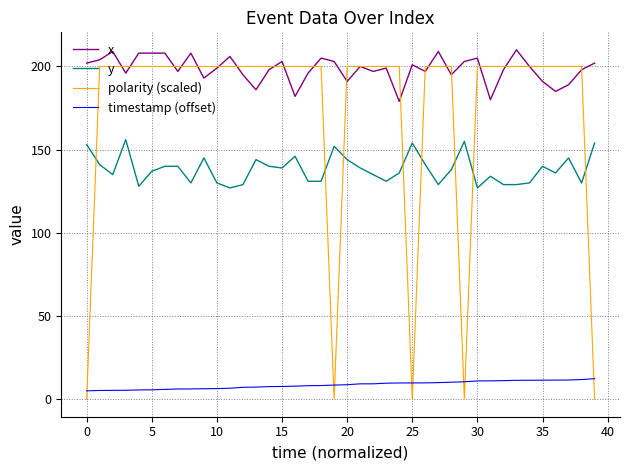

True or false: x and y cross at least once.

False